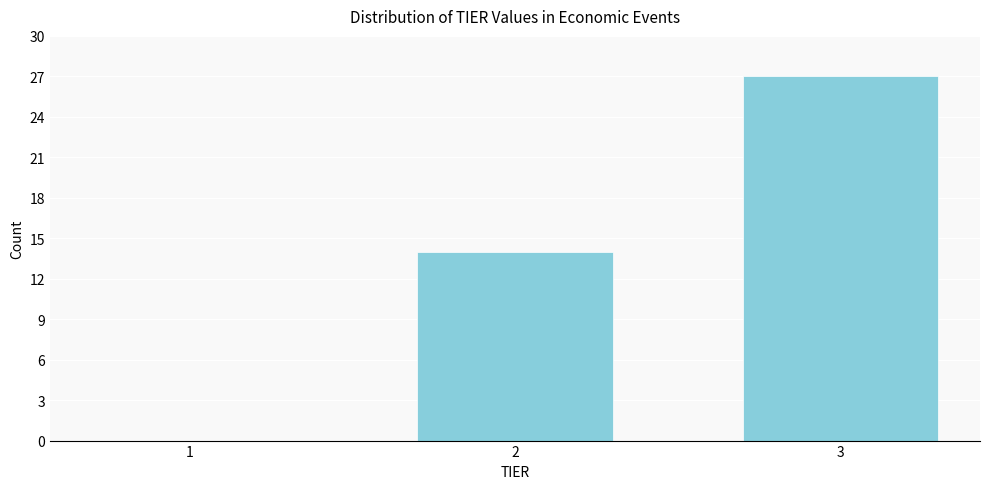

Reading left to right, list all the values displayed in this chart.

1=0	2=14	3=27